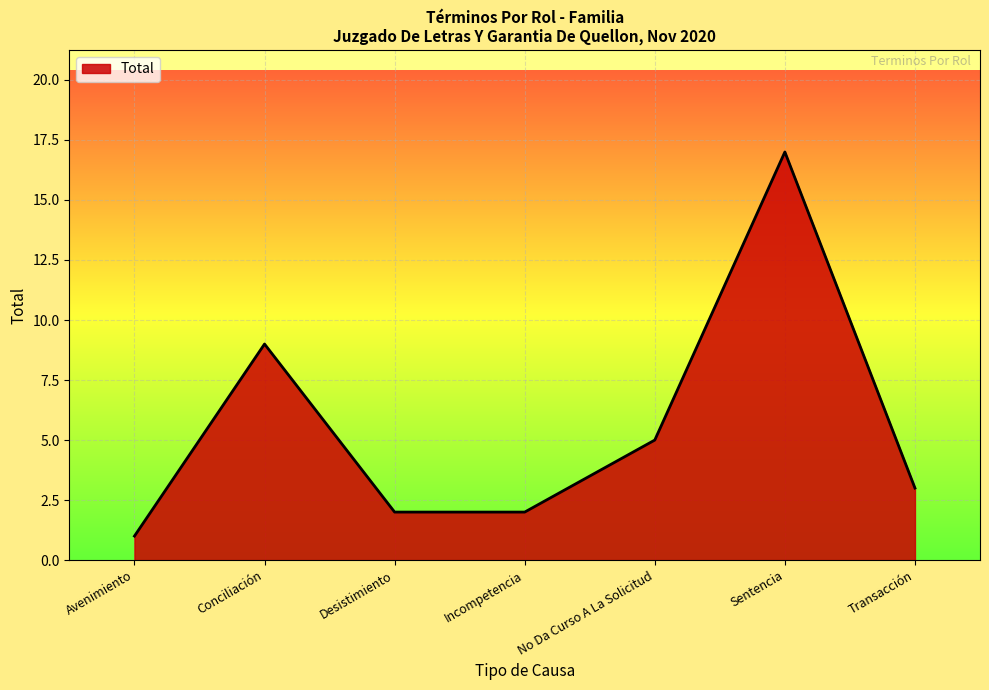

The value at Avenimiento is 1. True or false?

True